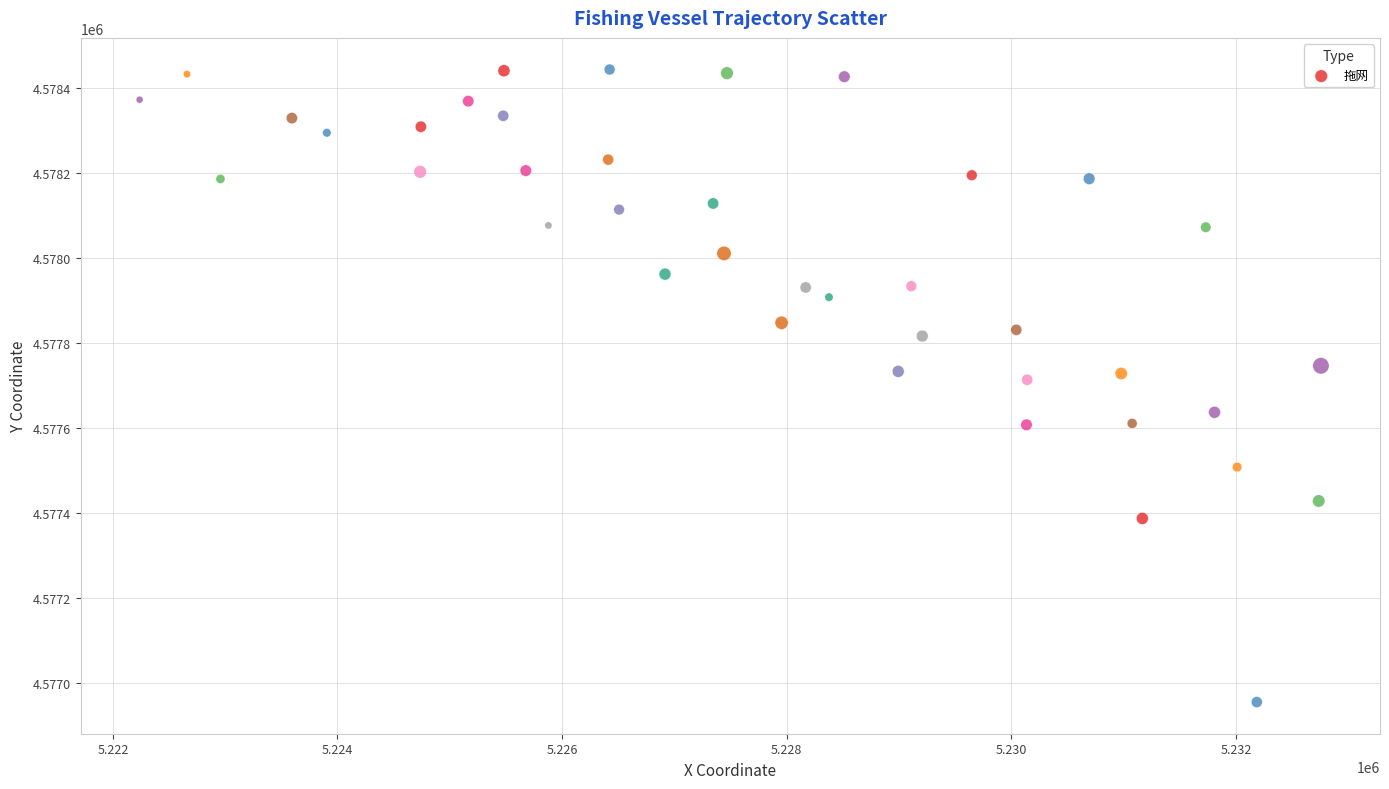

What is the range of Y values (max minus min)?

1488.2